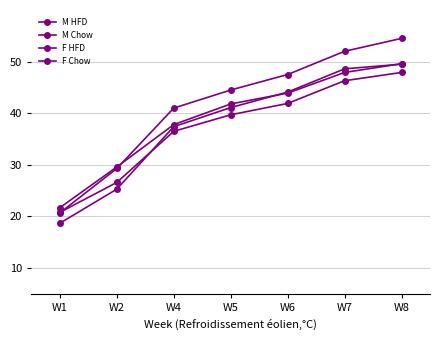

True or false: M Chow has a value of 49.6 at W8.

True